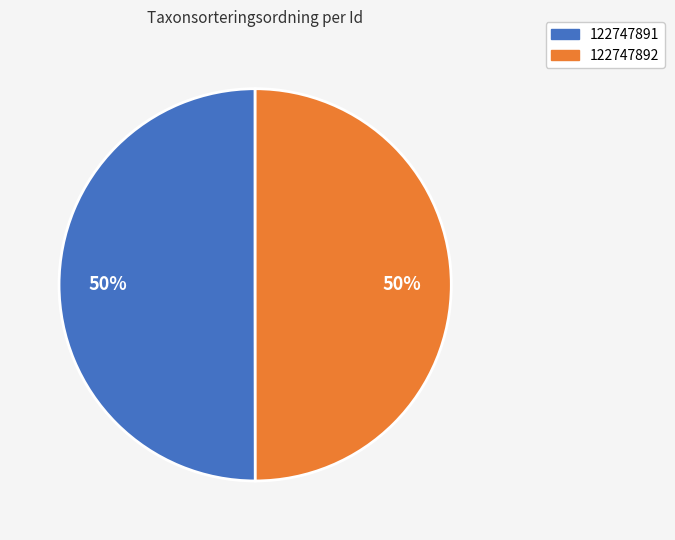

Do 122747891 and 122747892 together represent more than half of the pie?

Yes